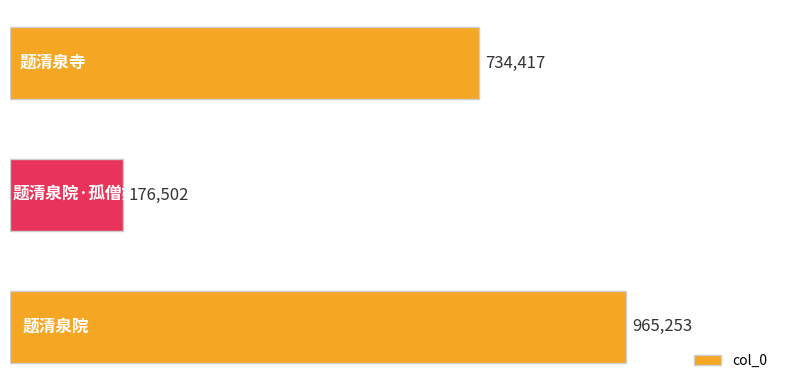

What is the maximum value shown in the chart?

965253